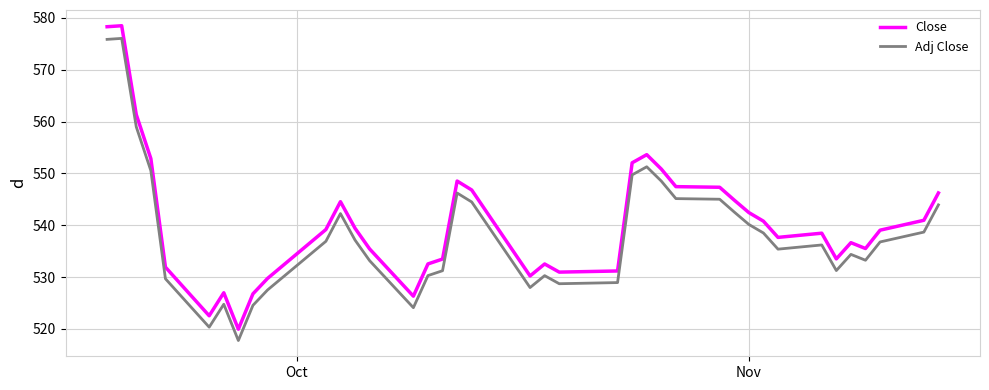

At how many categories does at least one series exceed 570?

2